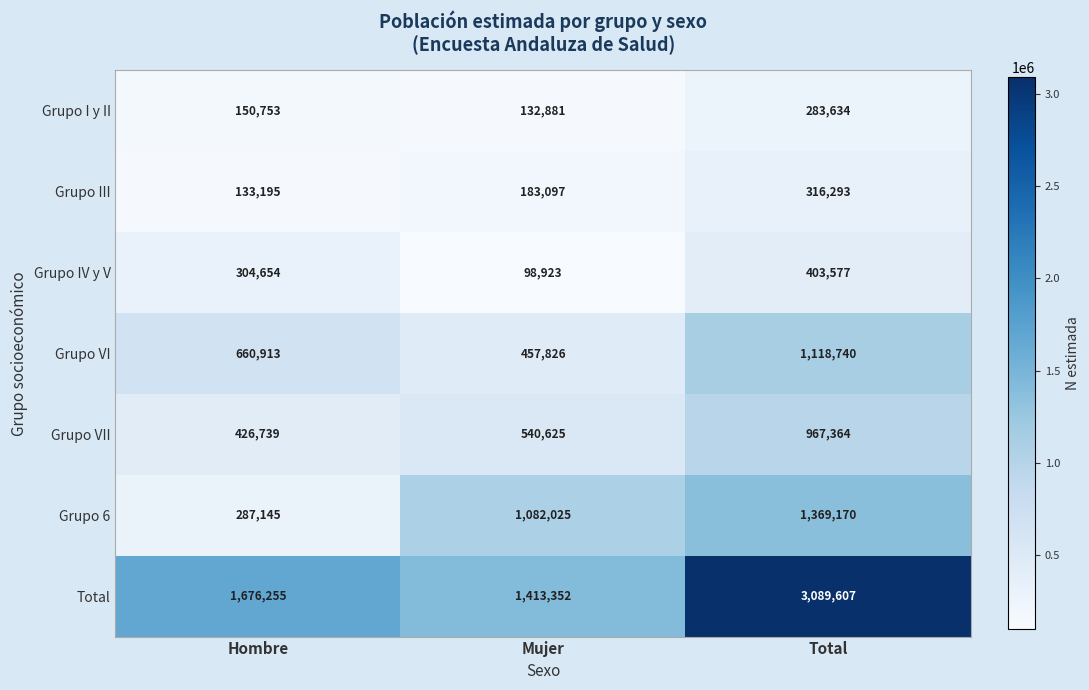

The Grupo III series shows 312302 at Mujer. True or false?

False